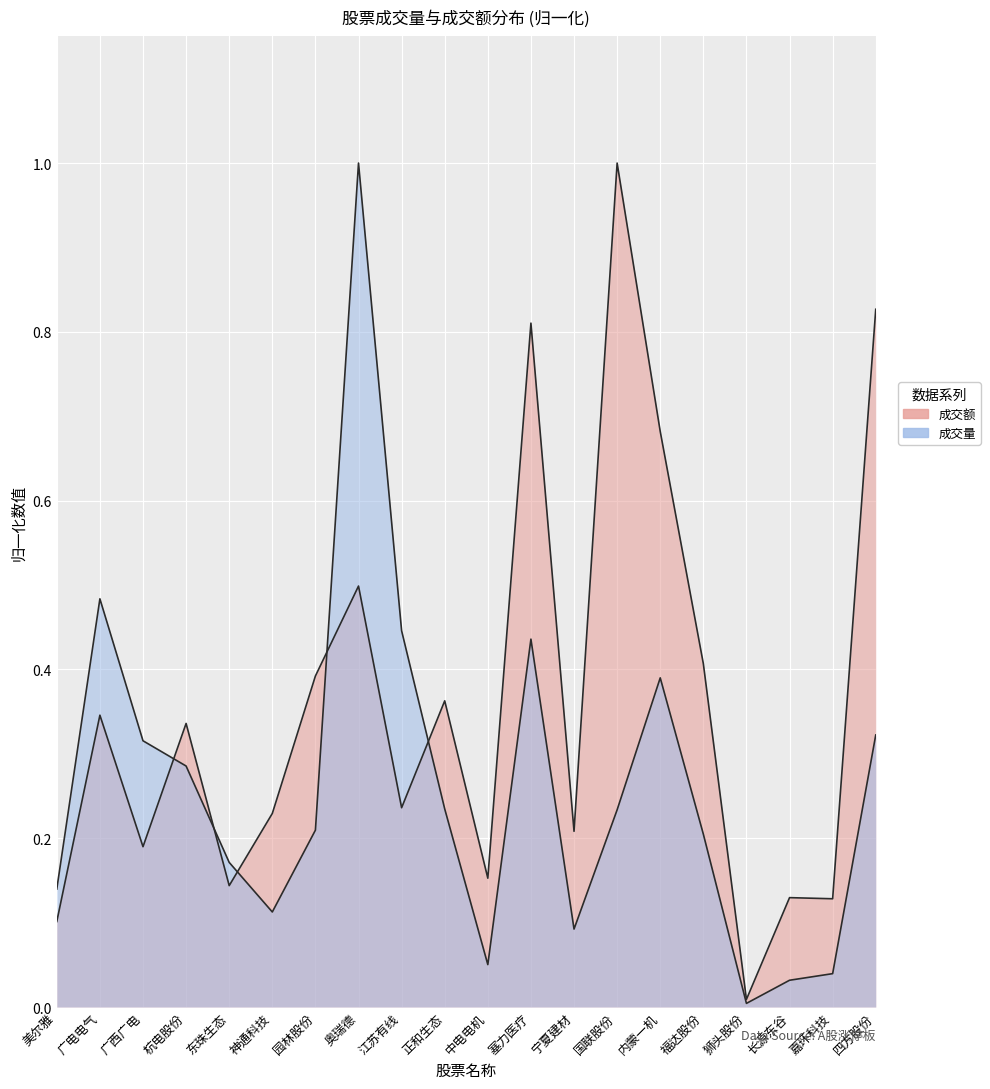

What is the maximum value for 成交量?

1.0